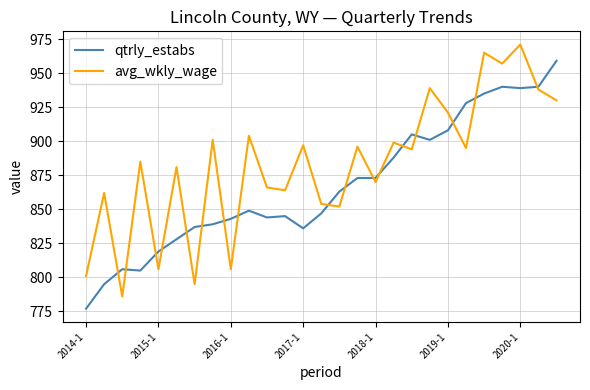

What is the maximum value shown in the chart?

971